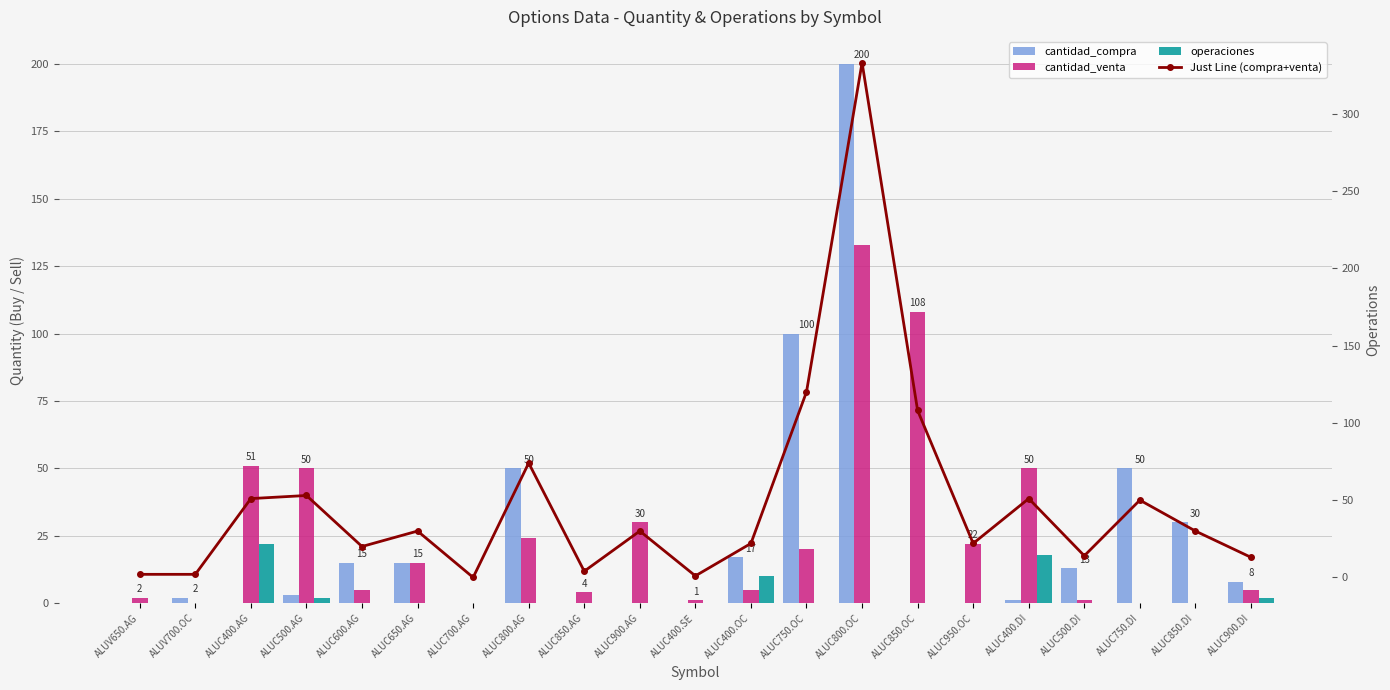

What is the value of the cantidad_compra bar at the 21st from the left?

8